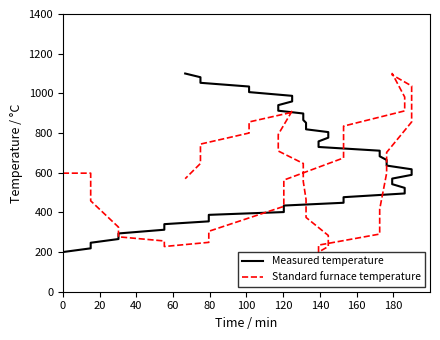

What is the approximate value of Measured temperature at 0?

200.0